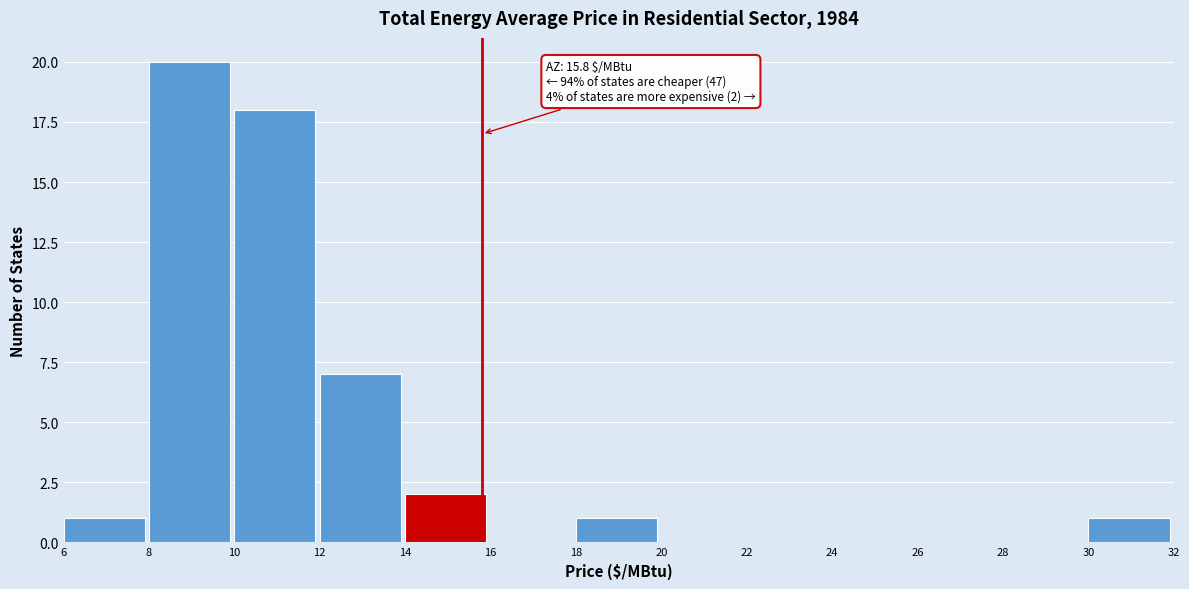

Over which range of the x-axis is the bar tallest?

8 to 10